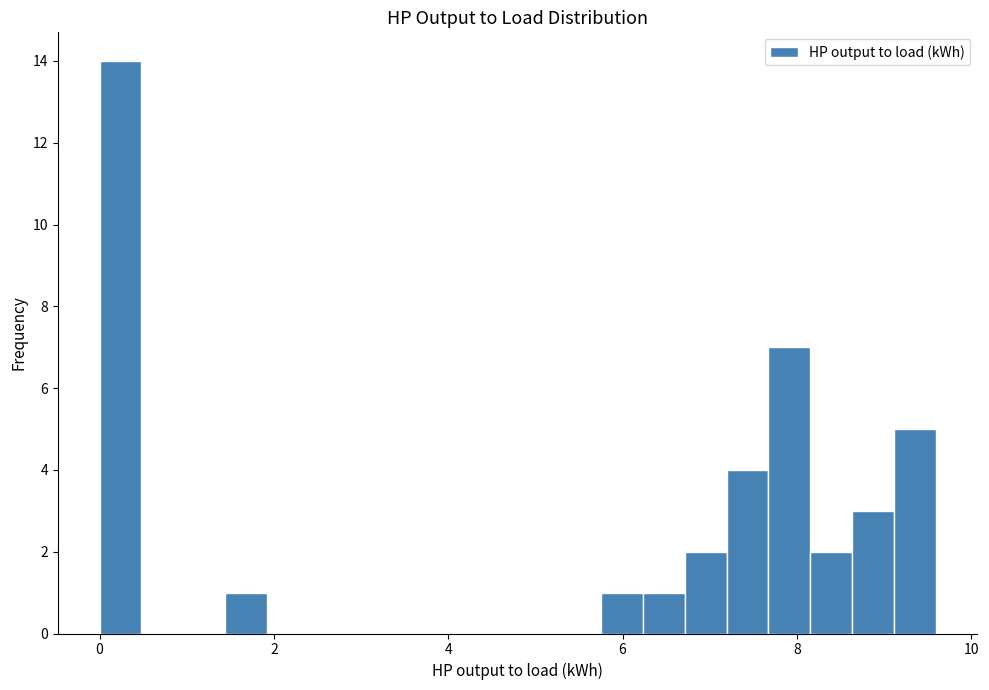

Read against the x-axis, roughly where is the centre of the tallest bar?

0.2